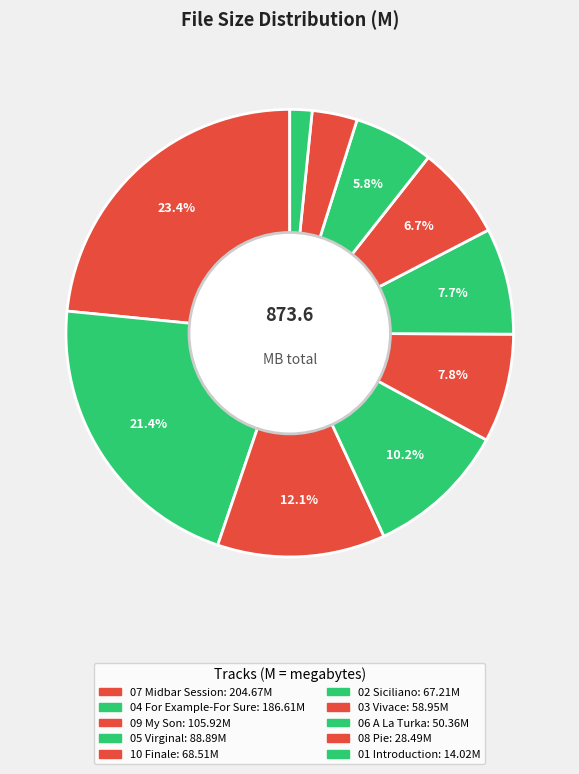

Count the number of slices in the pie.

10